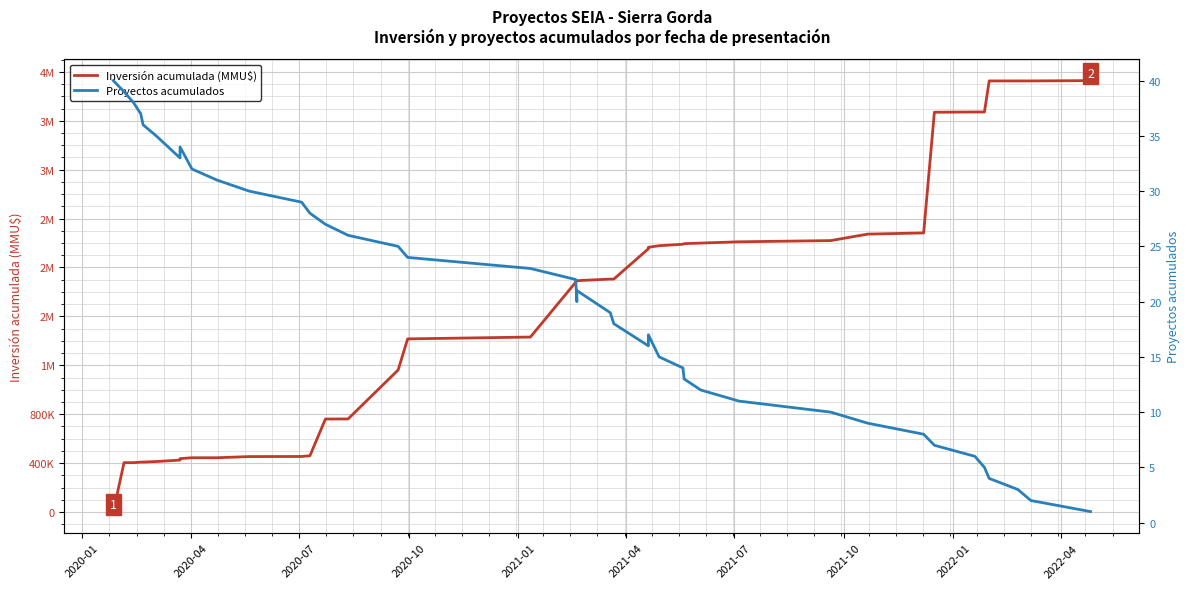

At how many categories does at least one series exceed 2512487?

7